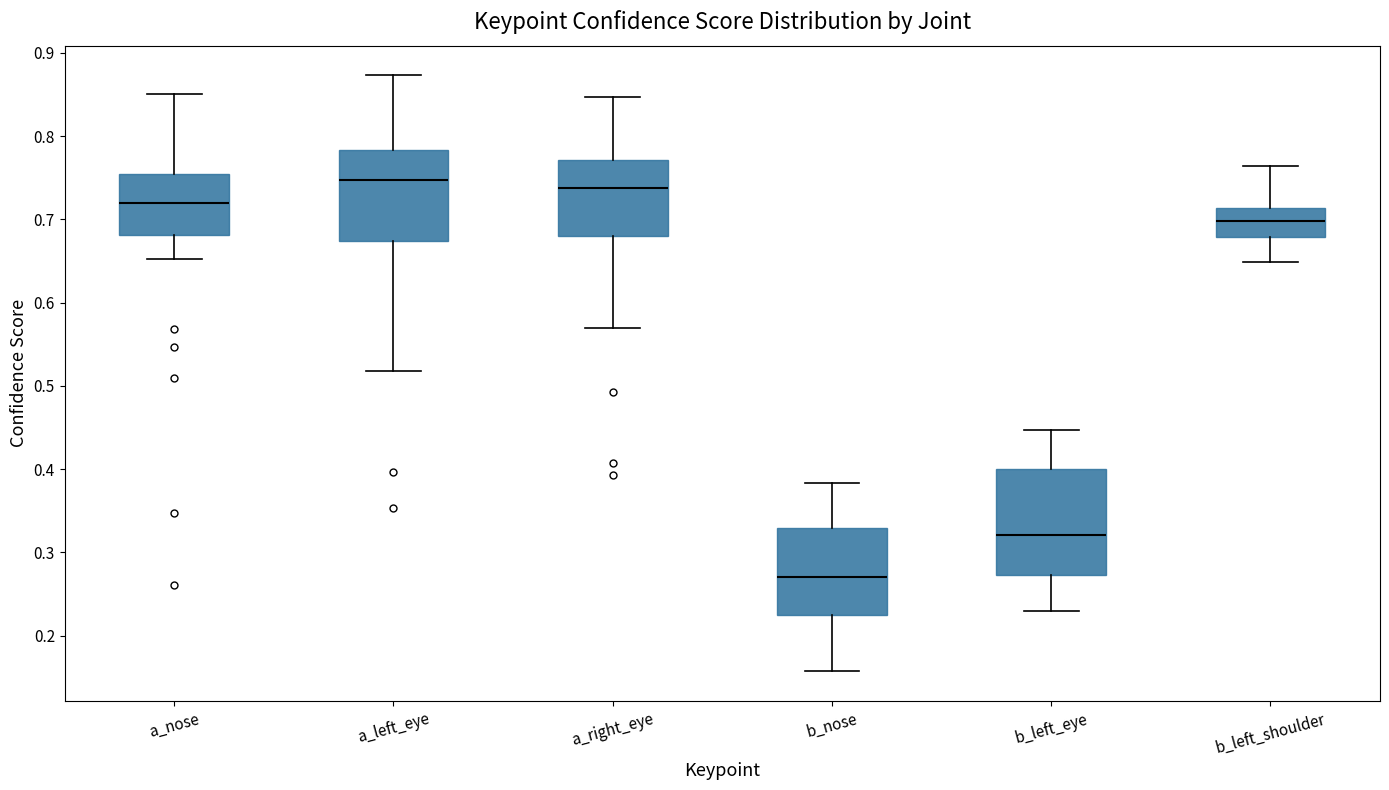

Which box's median line is the highest?

a_left_eye